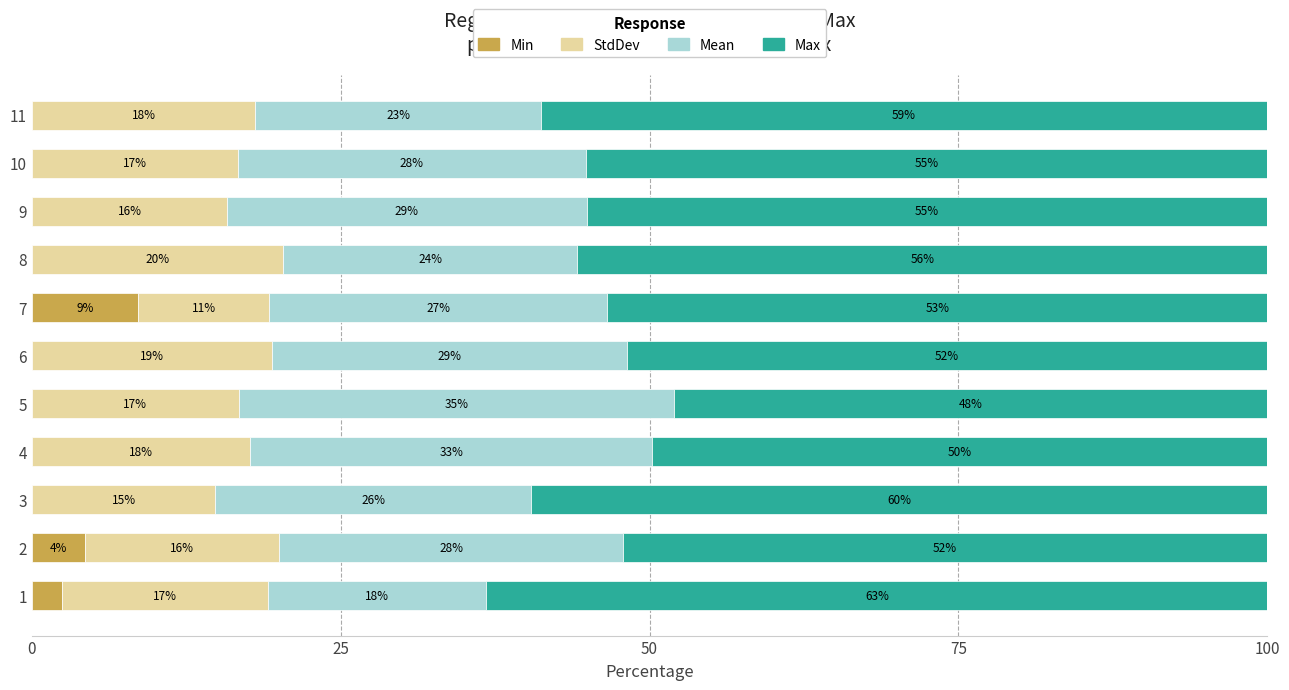

What are all the series names shown in the legend?

Min, StdDev, Mean, Max